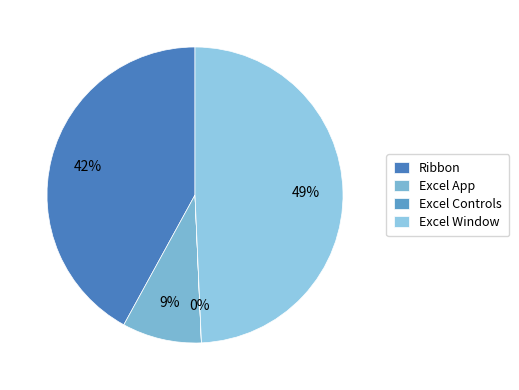

To the nearest percent, what is the difference between the largest and smallest slice percentages?

49%